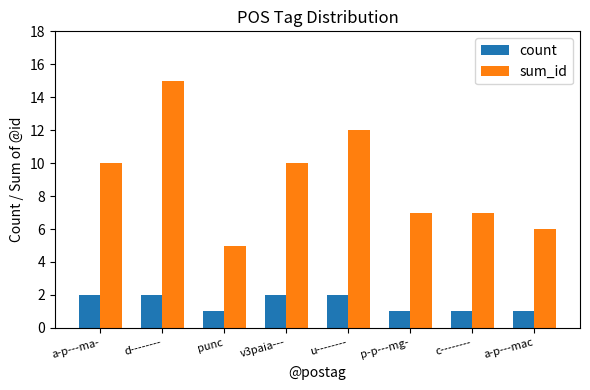

What are all the series names shown in the legend?

count, sum_id